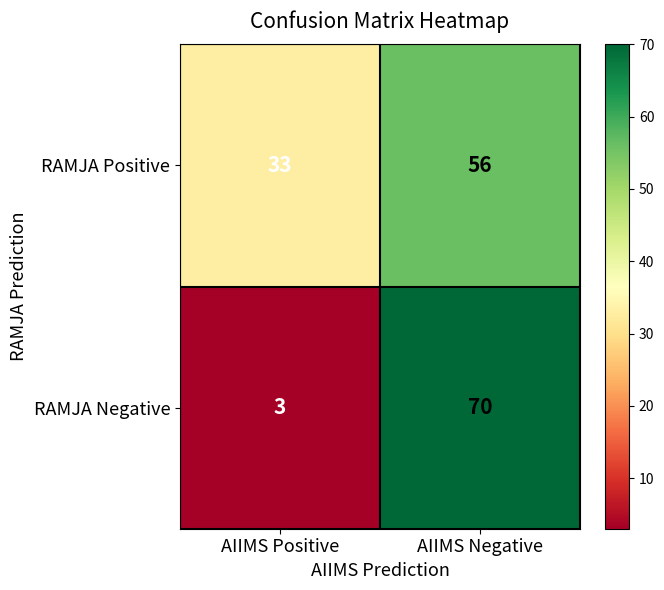

Is it true that RAMJA Negative equals 1 at AIIMS Positive?

False